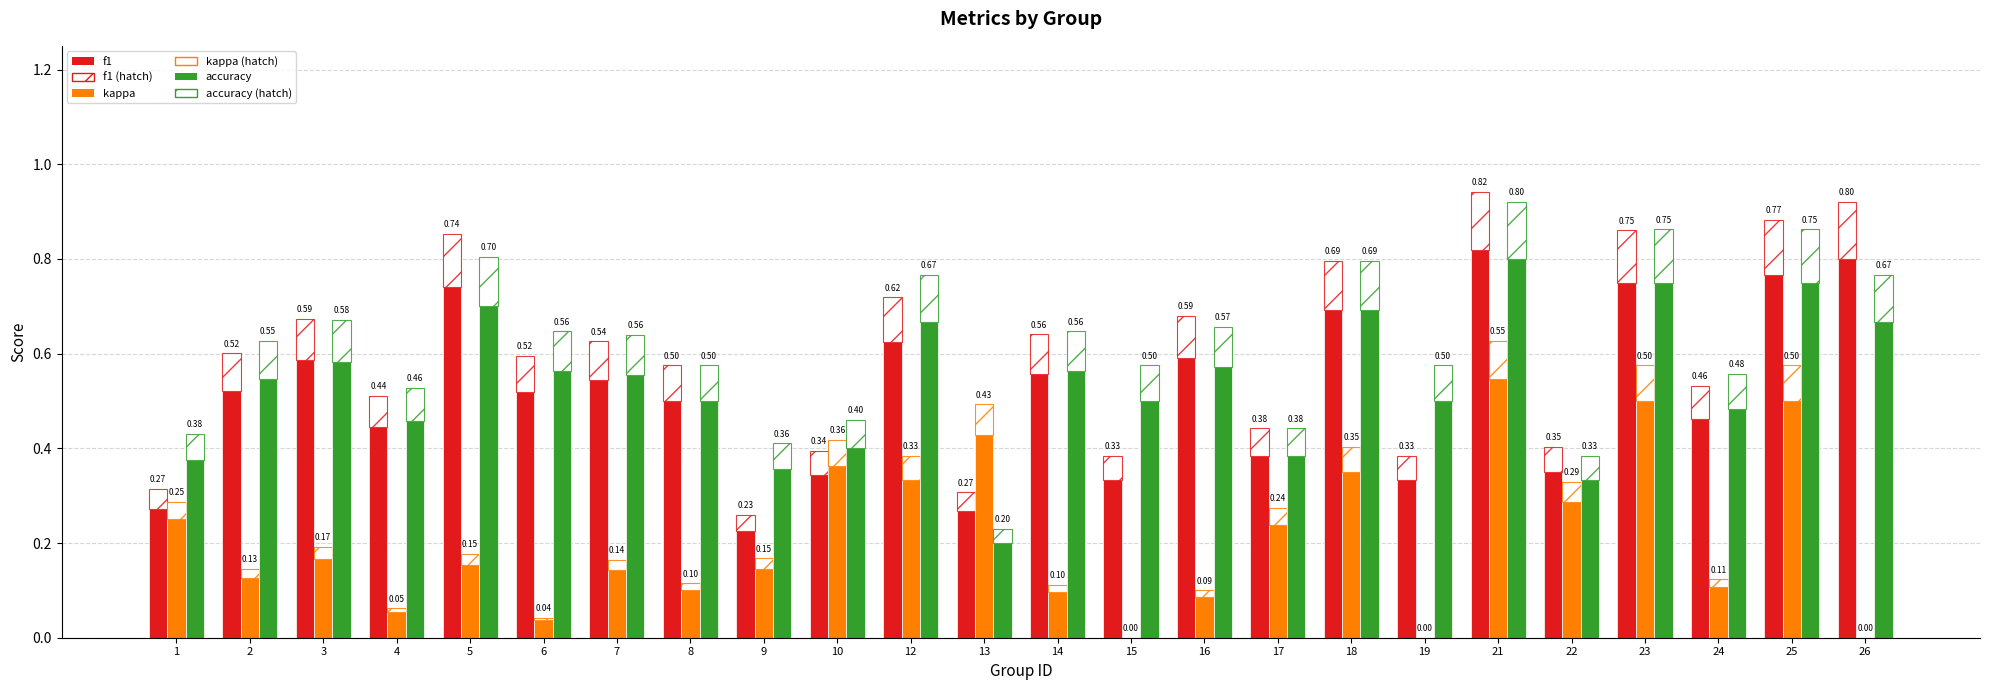

What is the difference between the maximum and minimum values in the accuracy series?

0.6